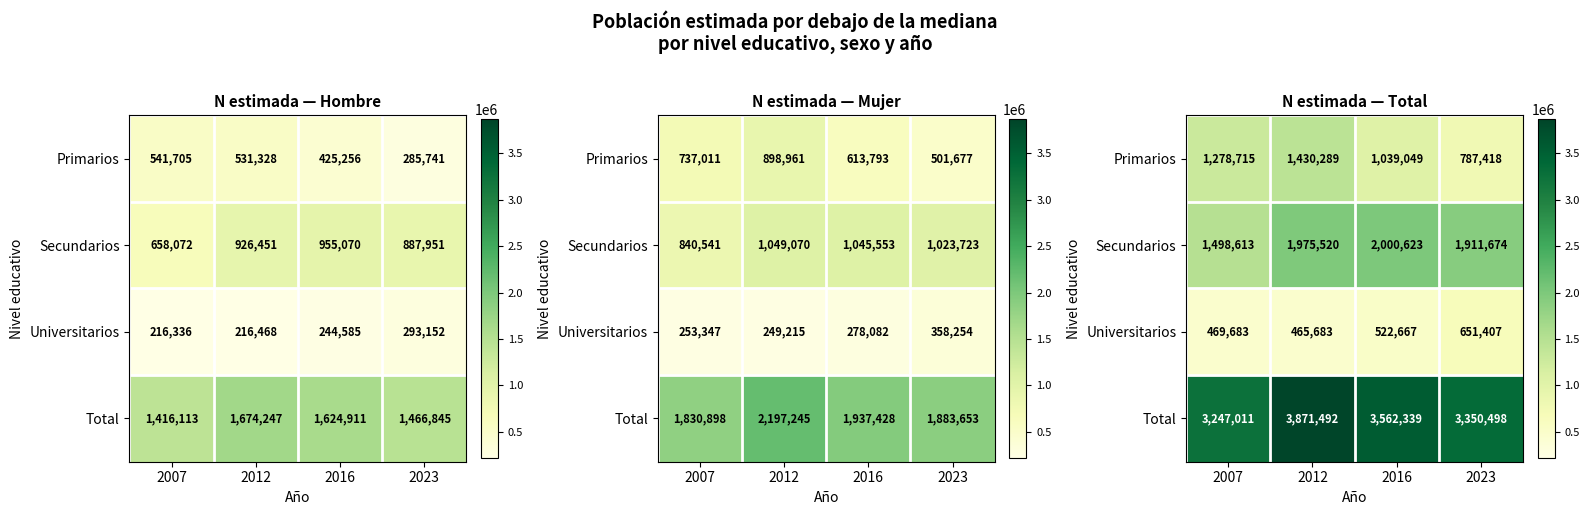

The value of Secundarios at 2007 is 2419768. True or false?

False